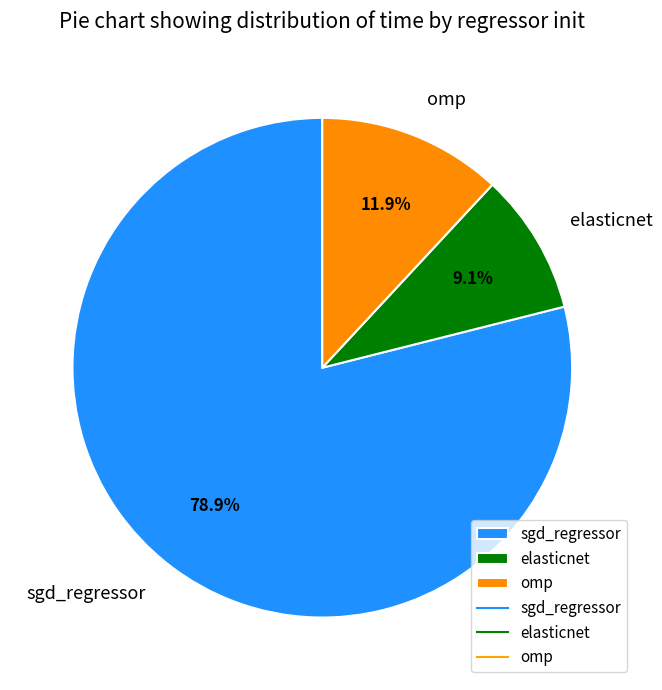

What is the largest slice in the pie chart?

sgd_regressor